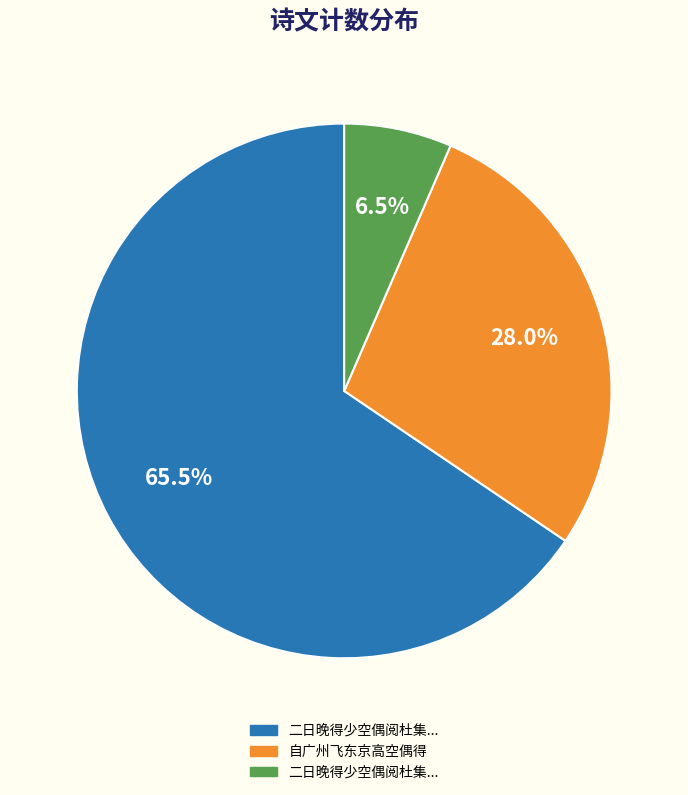

Is there any slice that represents more than half of the pie?

Yes